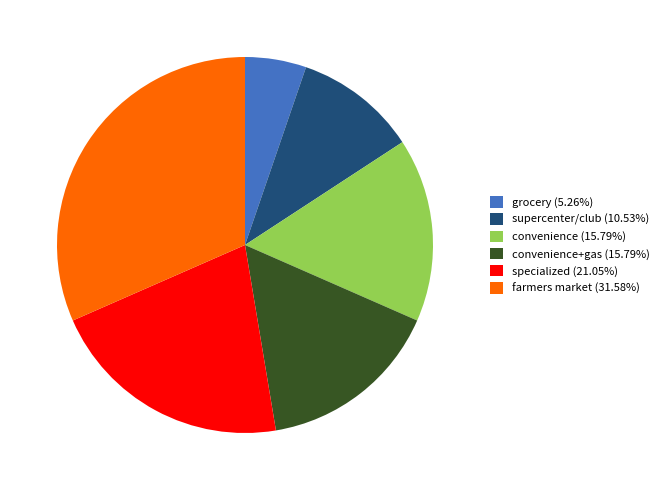

Combined, do convenience (15.79%) and grocery (5.26%) account for over 50%?

No